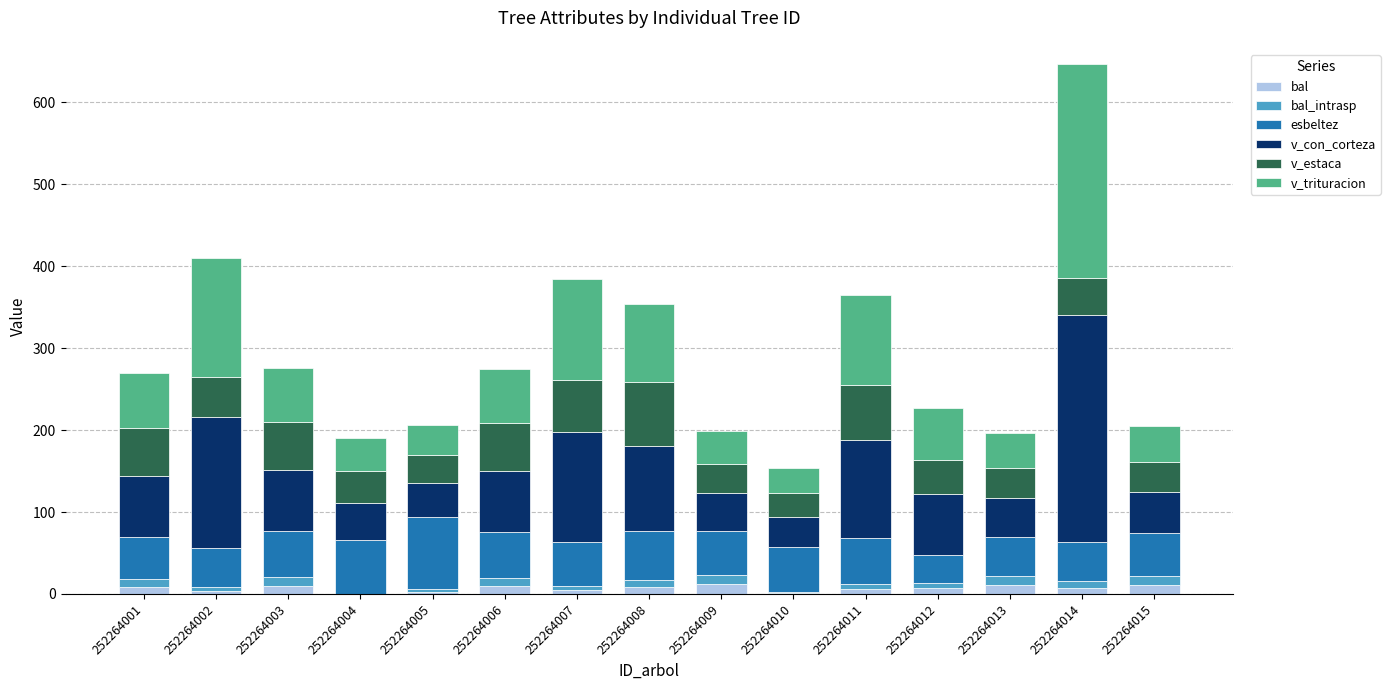

Are the bars horizontal?

No